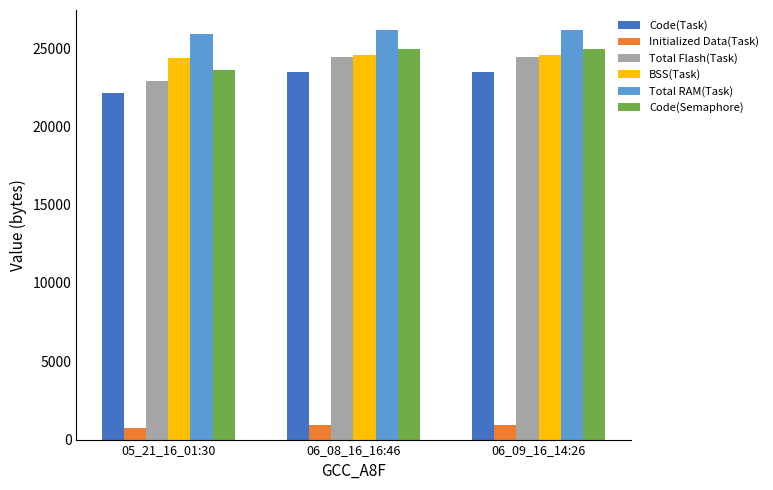

Count the number of categories in the chart.

3